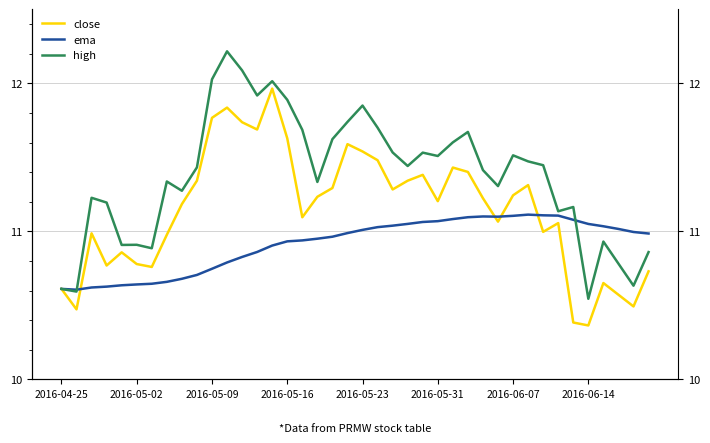

Reading left to right, list all the values displayed in this chart.

close: 10.6	10.5	11.0	10.8	10.9	10.8	10.8	11.0	11.2	11.3	11.8	11.8	11.7	11.7	12.0	11.6	11.1	11.2	11.3	11.6	11.5	11.5	11.3	11.3	11.4	11.2	11.4	11.4	11.2	11.1	11.2	11.3	11.0	11.1	10.4	10.4	10.7	10.6	10.5	10.7
ema: 10.6	10.6	10.6	10.6	10.6	10.6	10.6	10.7	10.7	10.7	10.7	10.8	10.8	10.9	10.9	10.9	10.9	11.0	11.0	11.0	11.0	11.0	11.0	11.1	11.1	11.1	11.1	11.1	11.1	11.1	11.1	11.1	11.1	11.1	11.1	11.1	11.0	11.0	11.0	11.0
high: 10.6	10.6	11.2	11.2	10.9	10.9	10.9	11.3	11.3	11.4	12.0	12.2	12.1	11.9	12.0	11.9	11.7	11.3	11.6	11.7	11.8	11.7	11.5	11.4	11.5	11.5	11.6	11.7	11.4	11.3	11.5	11.5	11.4	11.1	11.2	10.5	10.9	10.8	10.6	10.9